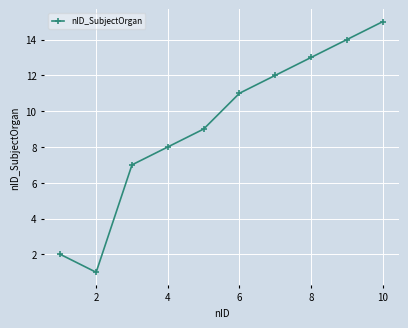

What is the difference between the second highest and second lowest values?

12